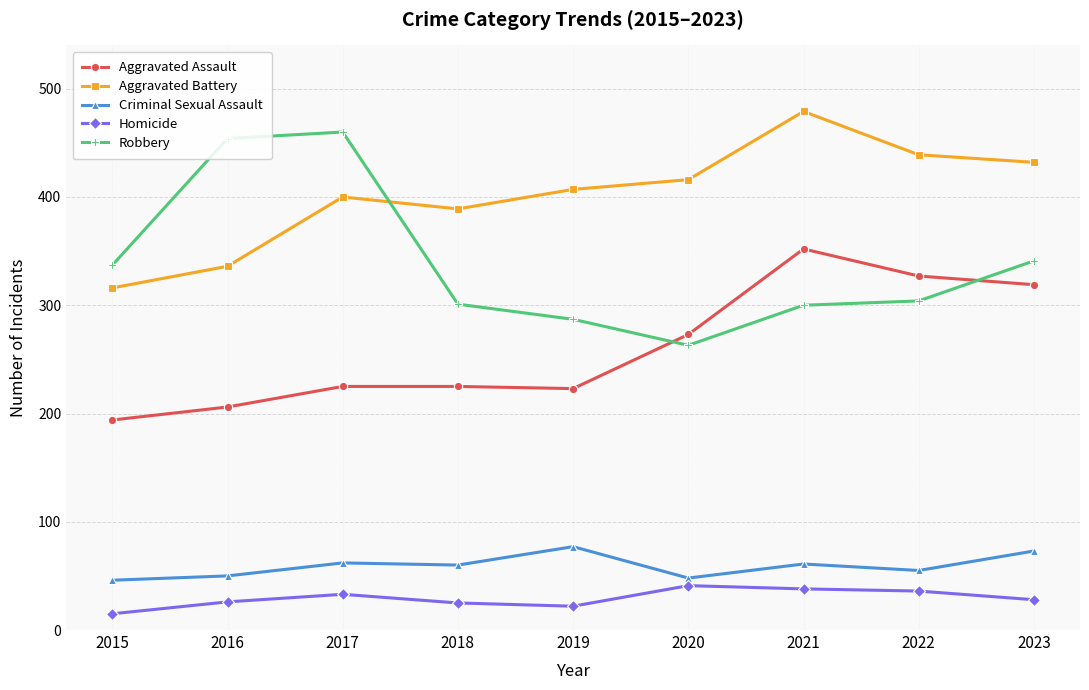

What is the value of the Criminal Sexual Assault point at the 8th from the left?

55